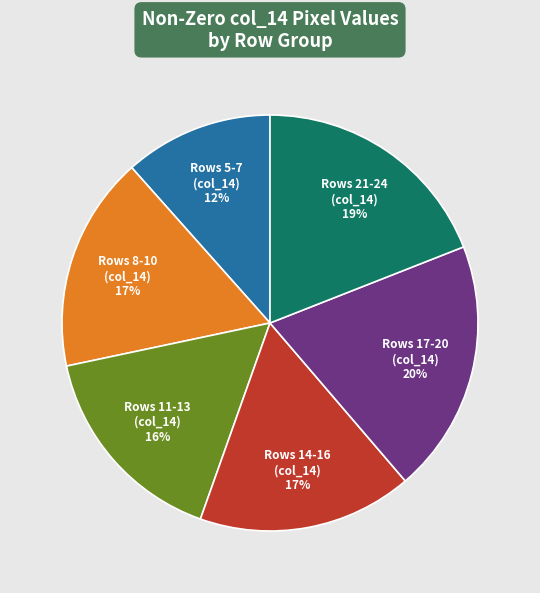

Count the number of slices in the pie.

6